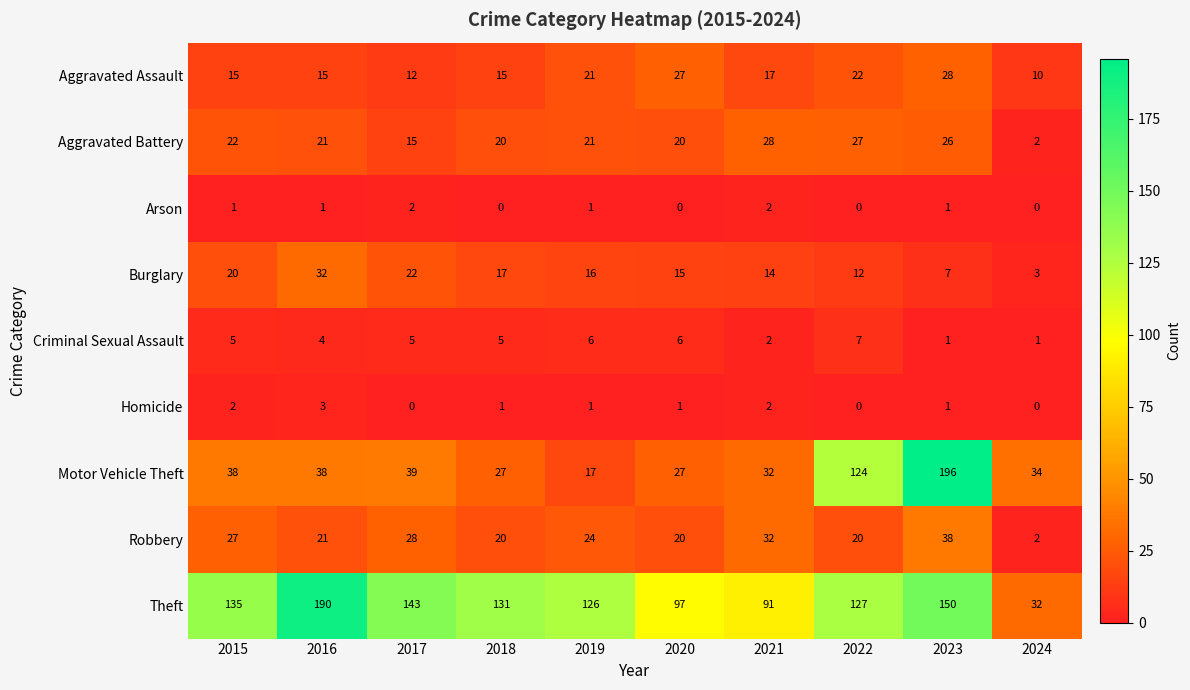

What is the difference between the highest and lowest values at 2015?

134